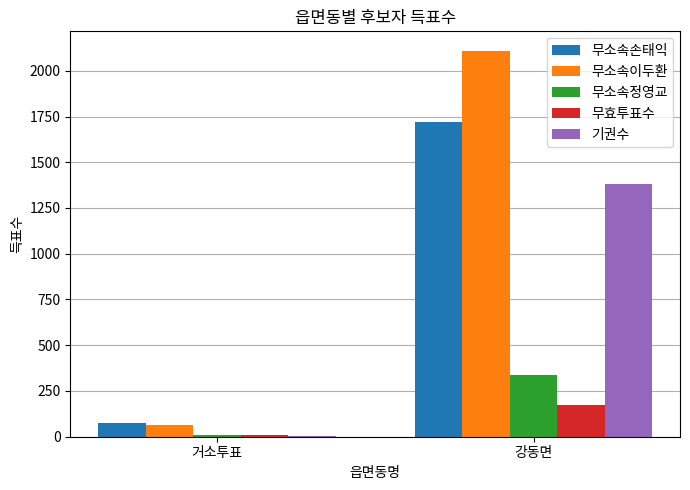

The value of 무소속이두환 at 강동면 is 2110. True or false?

True